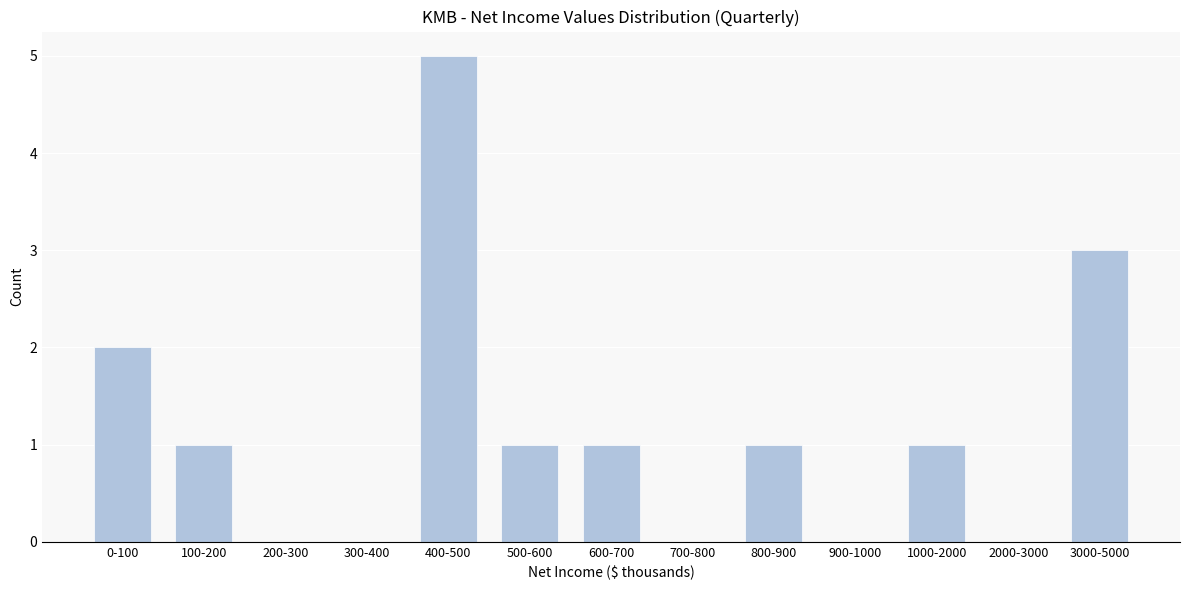

Reading left to right, list all the values displayed in this chart.

0-100=2	100-200=1	200-300=0	300-400=0	400-500=5	500-600=1	600-700=1	700-800=0	800-900=1	900-1000=0	1000-2000=1	2000-3000=0	3000-5000=3